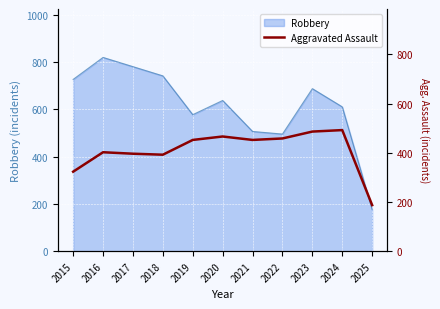

What is the highest value of the Robbery series?

819